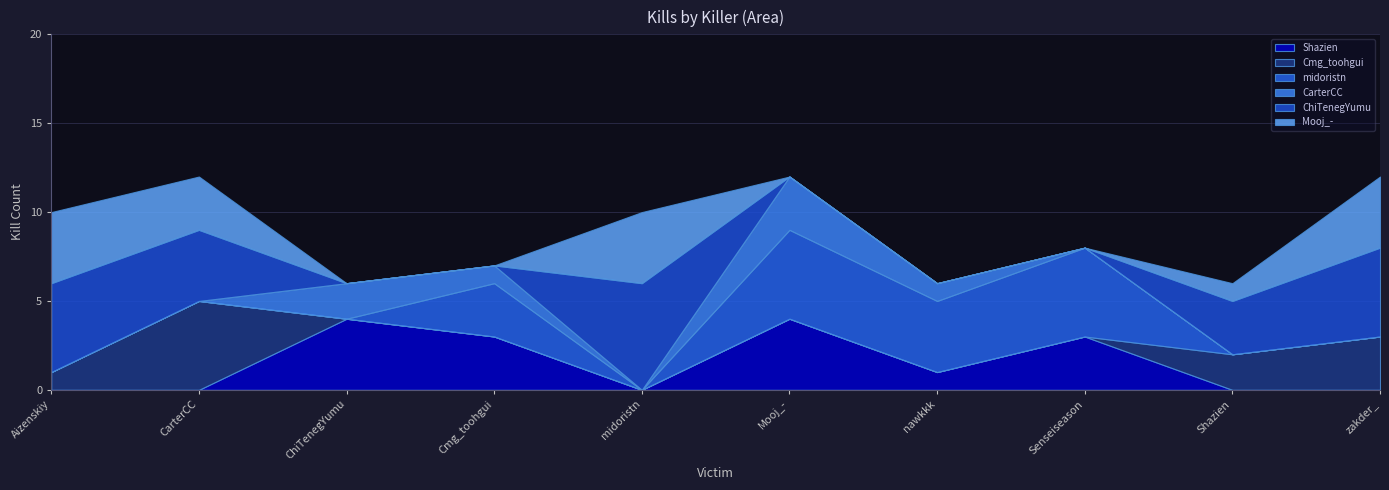

Is it true that Shazien equals 4 at Senseiseason?

False